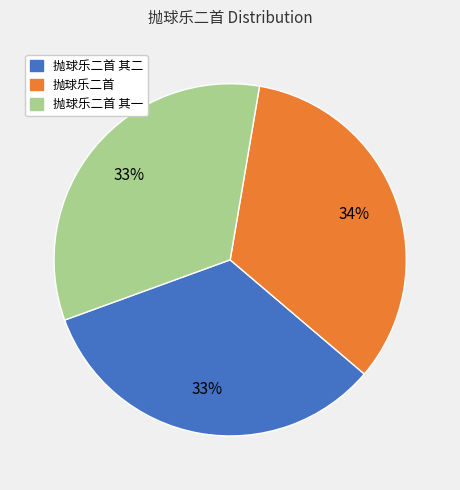

Is there any slice that represents more than half of the pie?

No